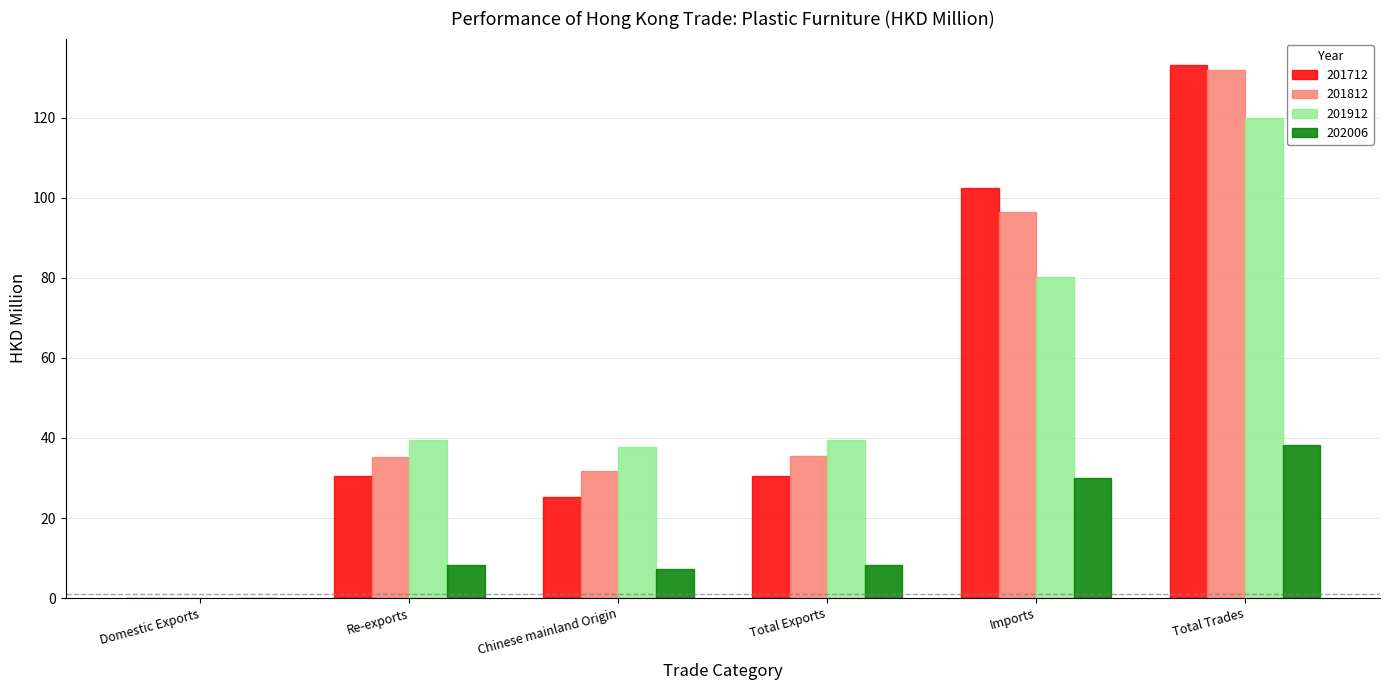

The 201912 series shows 39.6 at Re-exports. True or false?

True